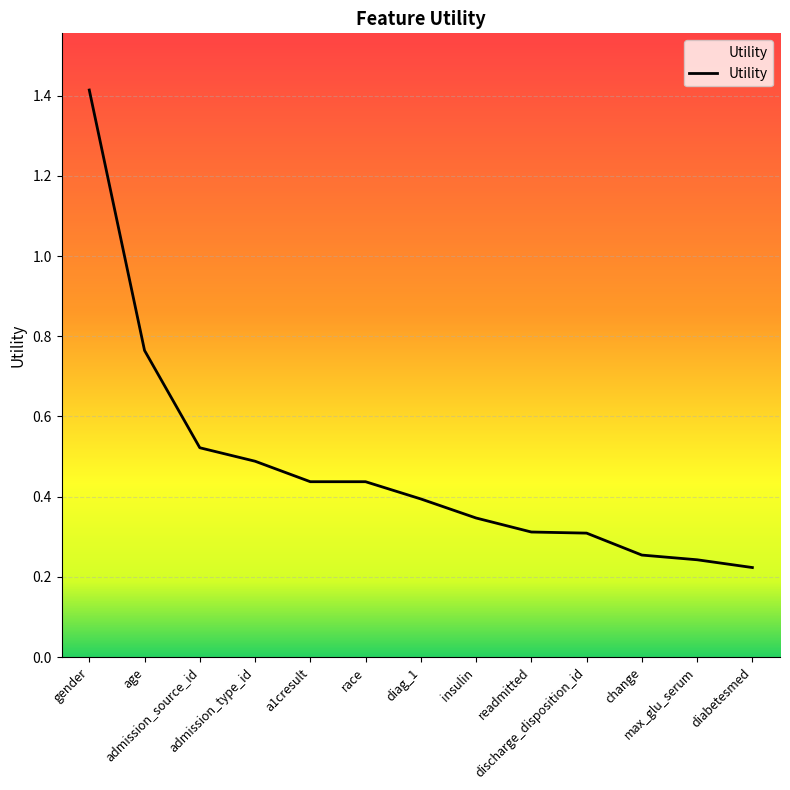

Reading left to right, extract all data points from this chart.

gender=1.4	age=0.8	admission_source_id=0.5	admission_type_id=0.5	a1cresult=0.4	race=0.4	diag_1=0.4	insulin=0.3	readmitted=0.3	discharge_disposition_id=0.3	change=0.3	max_glu_serum=0.2	diabetesmed=0.2